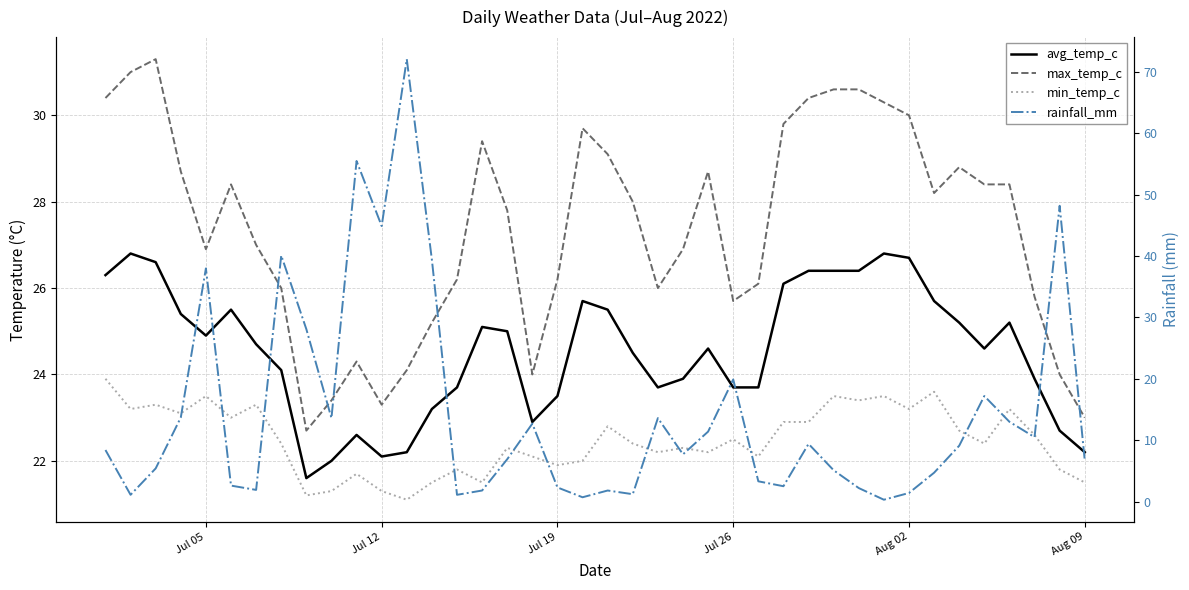

What is the greatest value displayed?

72.1